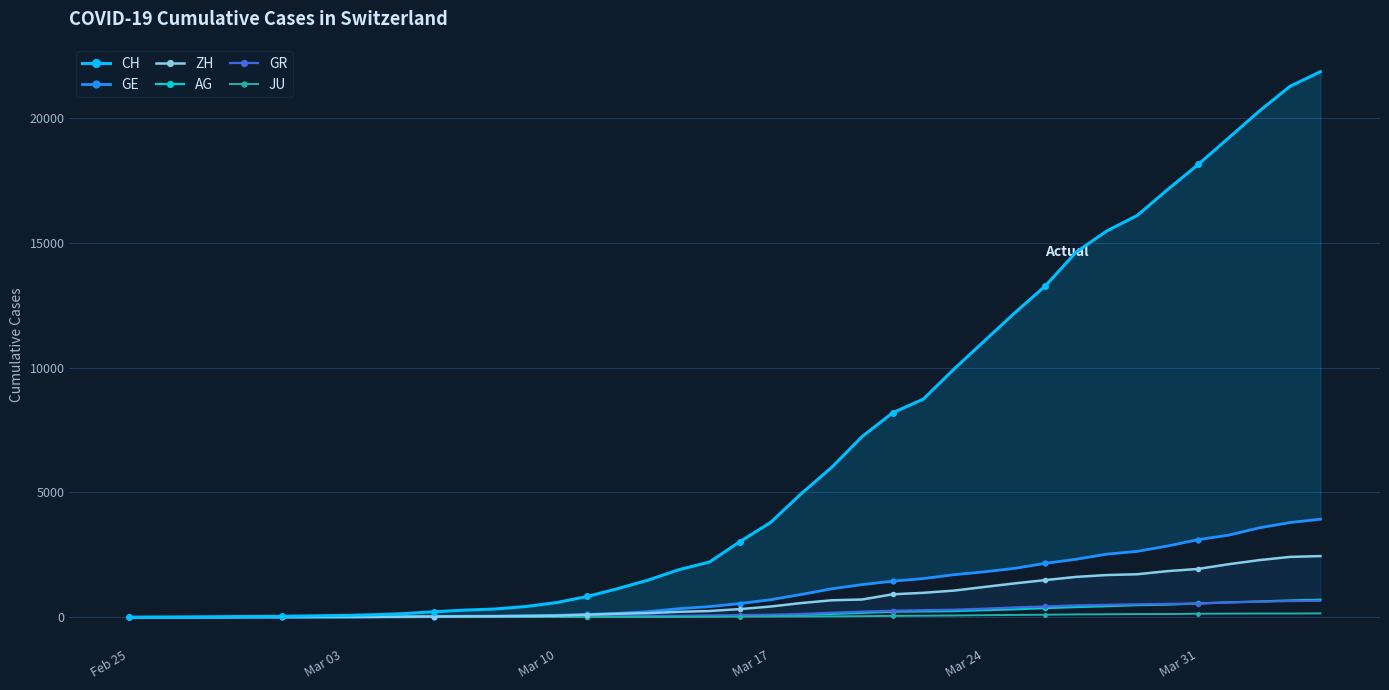

True or false: ZH and AG cross at least once.

True